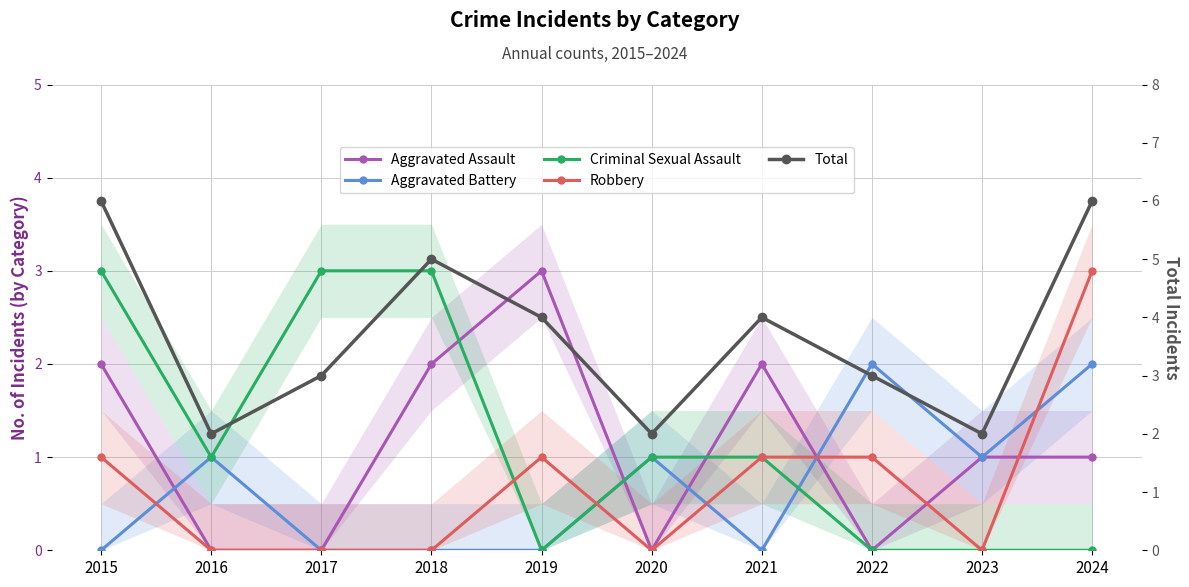

Which label corresponds to the largest value in the chart?

2015